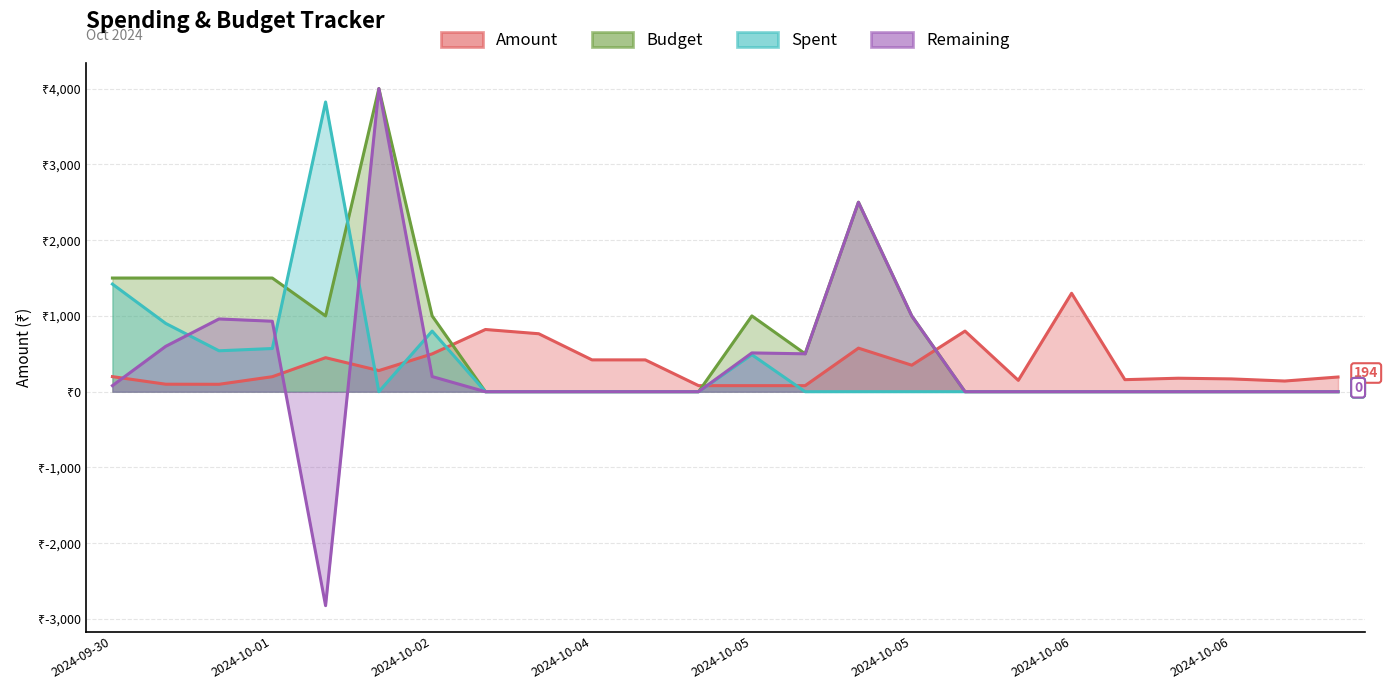

Reading left to right, list all the values displayed in this chart.

Amount: 199	99	98	198	449	279	499	821	765	420	420	80	80	80	575	350	800	150	1299	159	178	169	141	194
Budget: 1500	1500	1500	1500	1000	4000	1000	0	0	0	0	0	1000	500	2500	1000	0	0	0	0	0	0	0	0
Spent: 1420	901	540	570	3823	0	800	0	0	0	0	0	488	0	0	0	0	0	0	0	0	0	0	0
Remaining: 80	599	960	930	-2823	4000	200	0	0	0	0	0	512	500	2500	1000	0	0	0	0	0	0	0	0